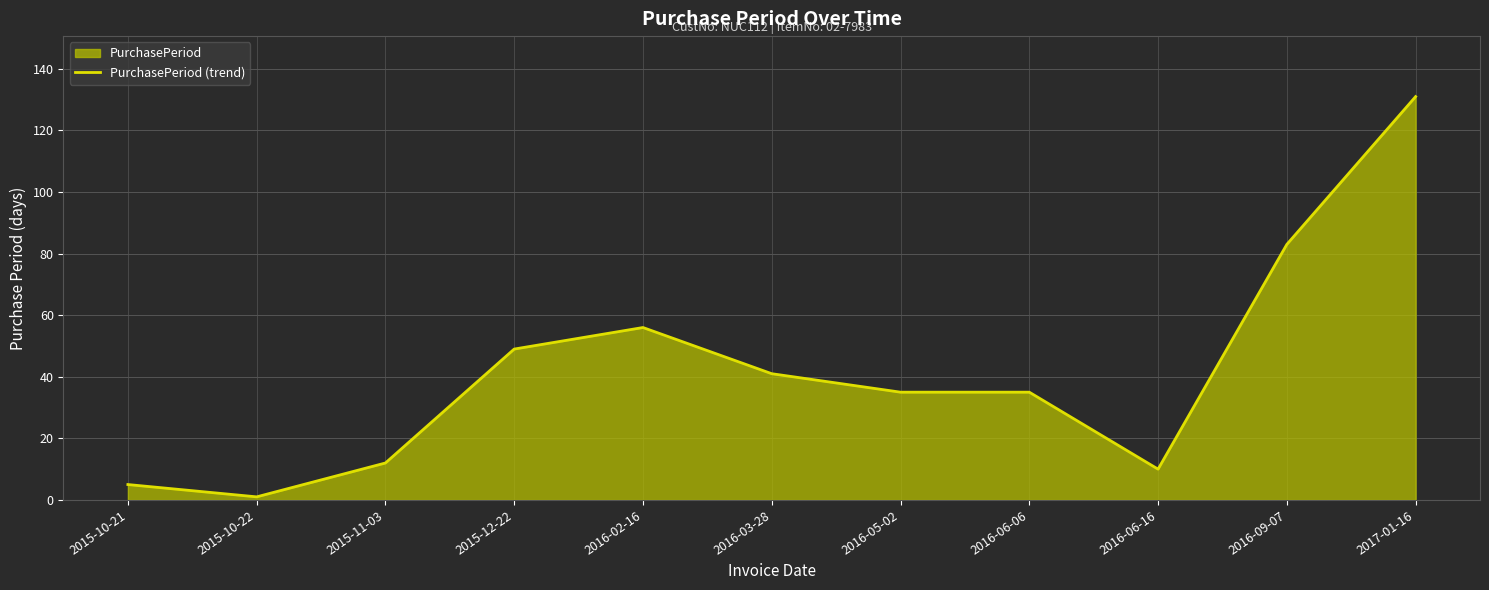

How many lines are shown in the chart?

1